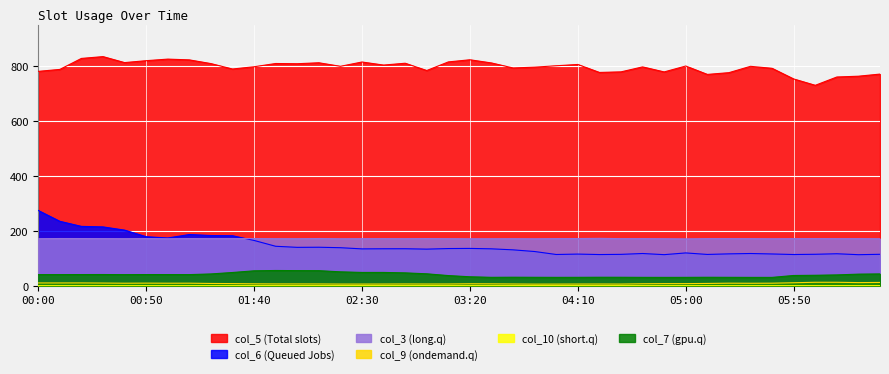

What is the value of the col_7 point at the 6th from the left?

40.4